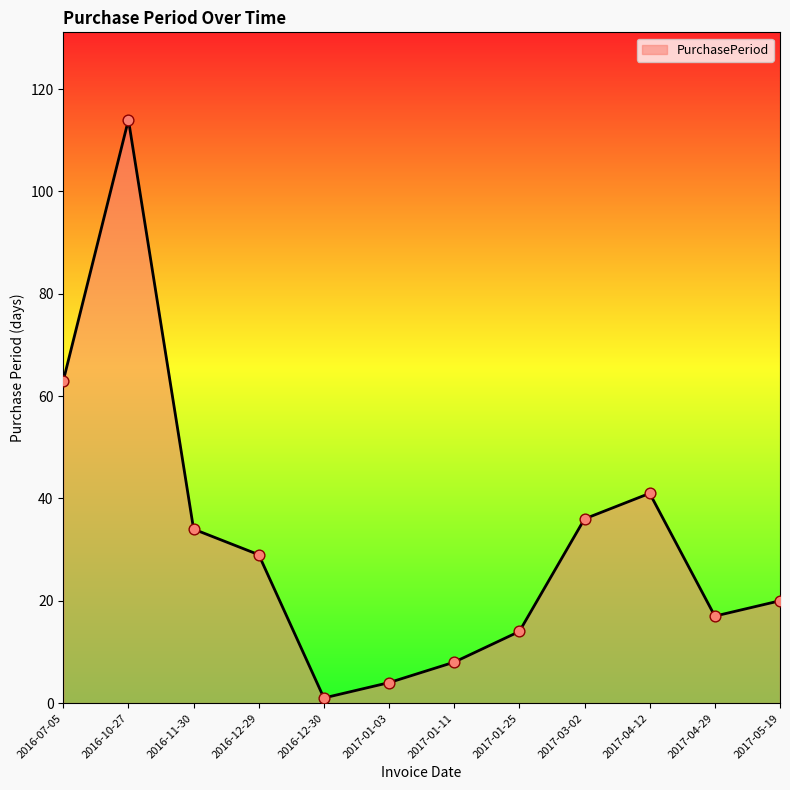

Between 2016-12-30 and 2017-05-19, which is larger?

2017-05-19